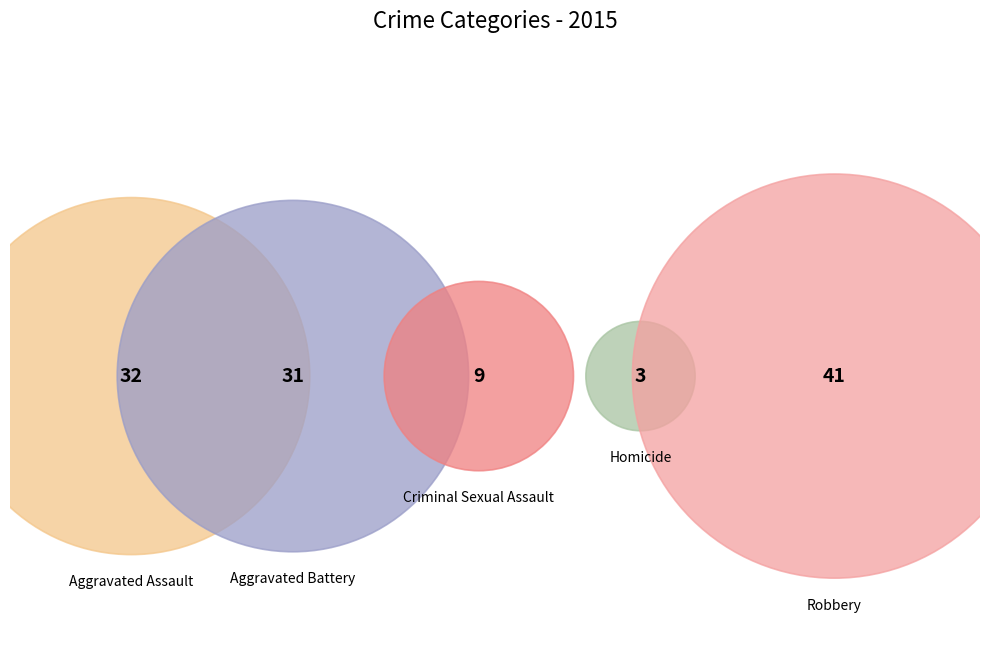

What is the largest slice in the pie chart?

Robbery